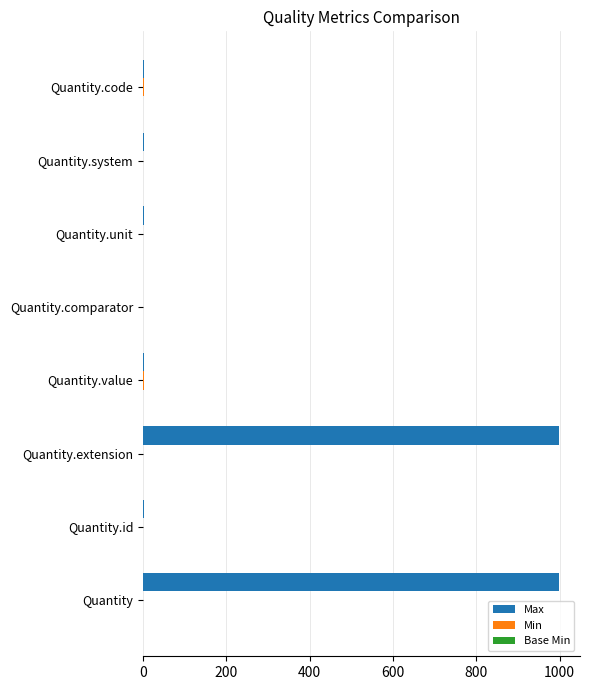

Which series has the largest total across all categories?

Max